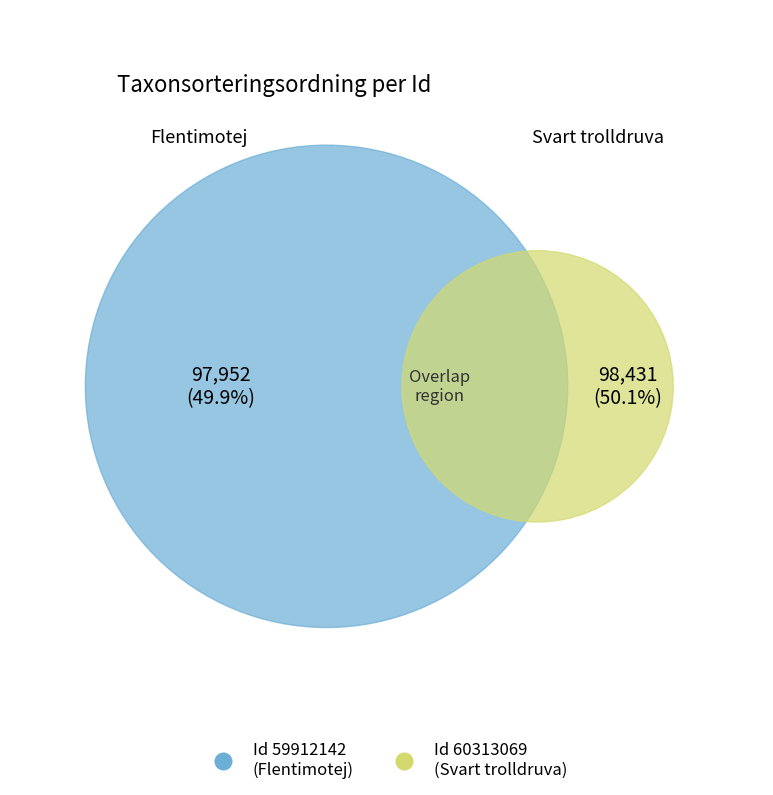

To the nearest percent, what percentage of the pie is 60313069?

50%